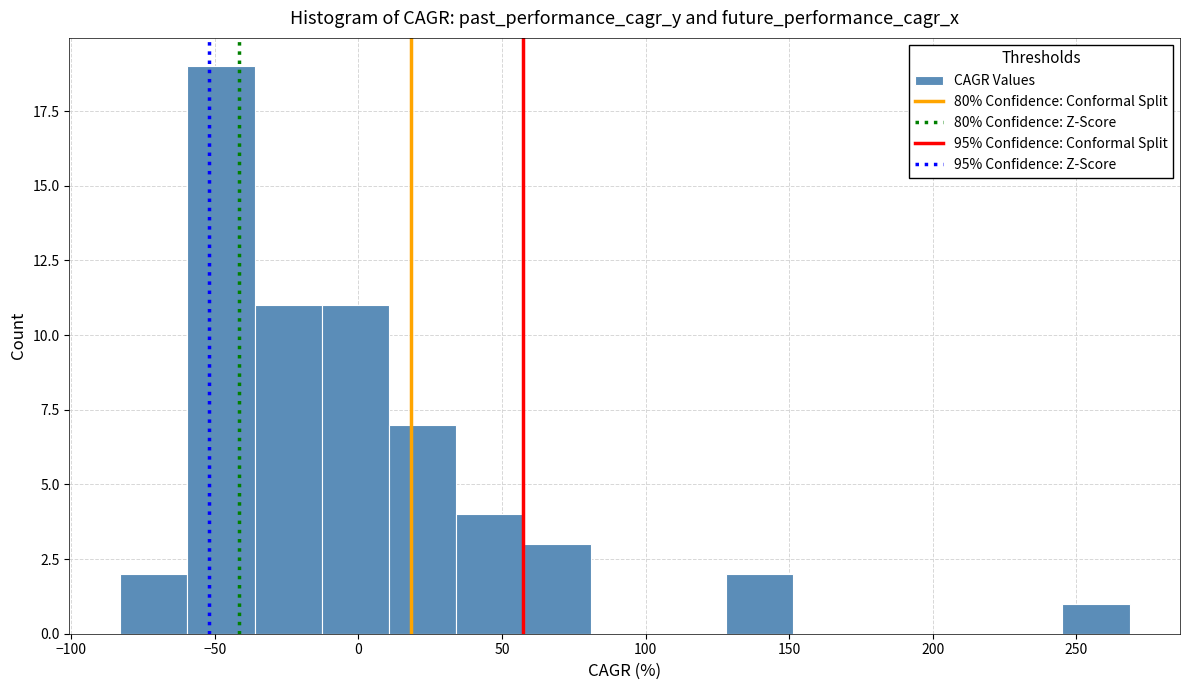

Which range on the x-axis has the tallest bar?

-60 to -35